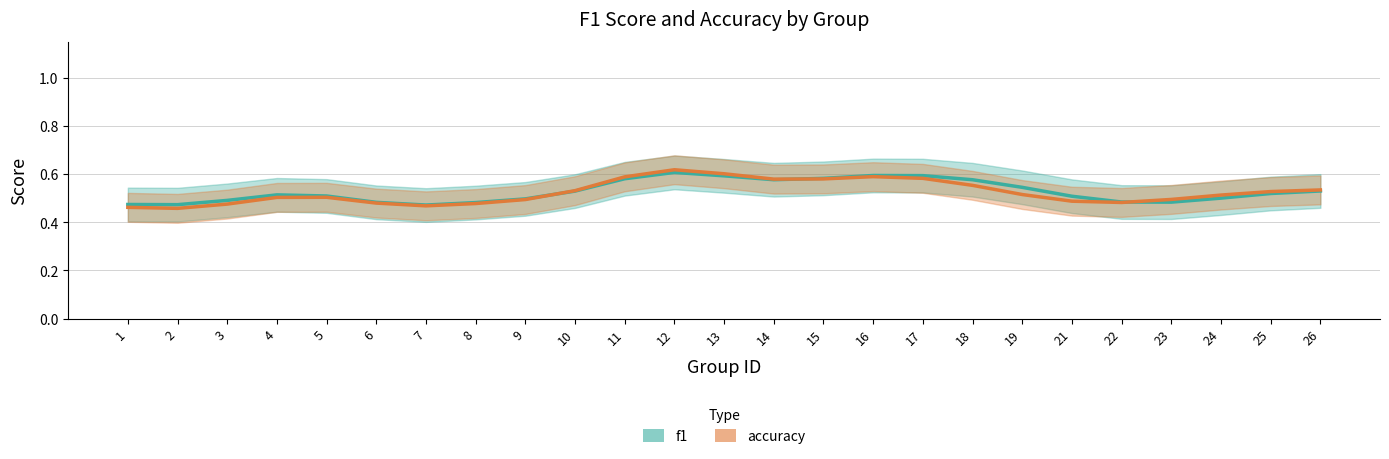

Where is the first local minimum for accuracy?

2